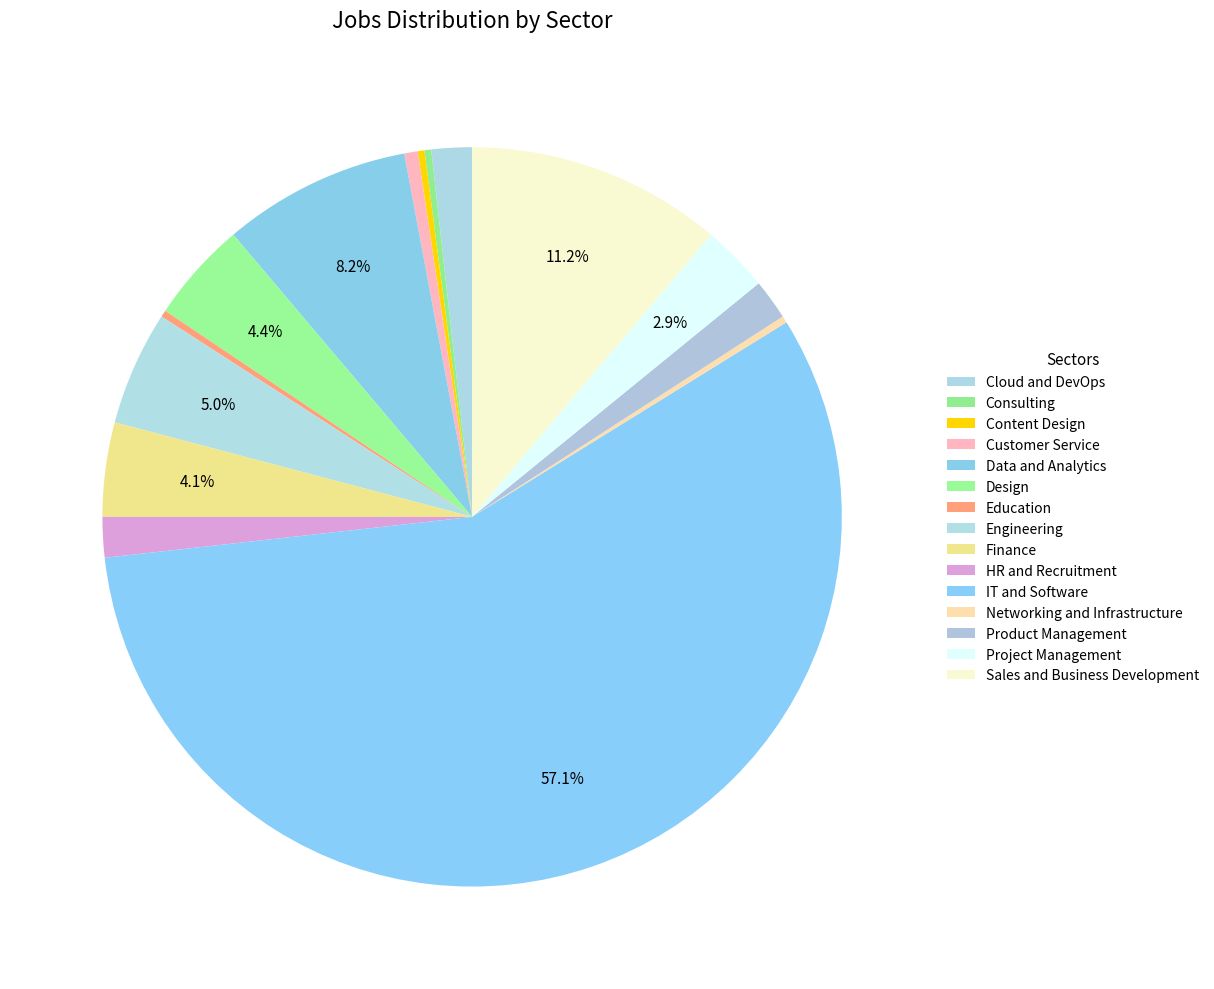

The Finance slice represents 4% of the pie. True or false?

True